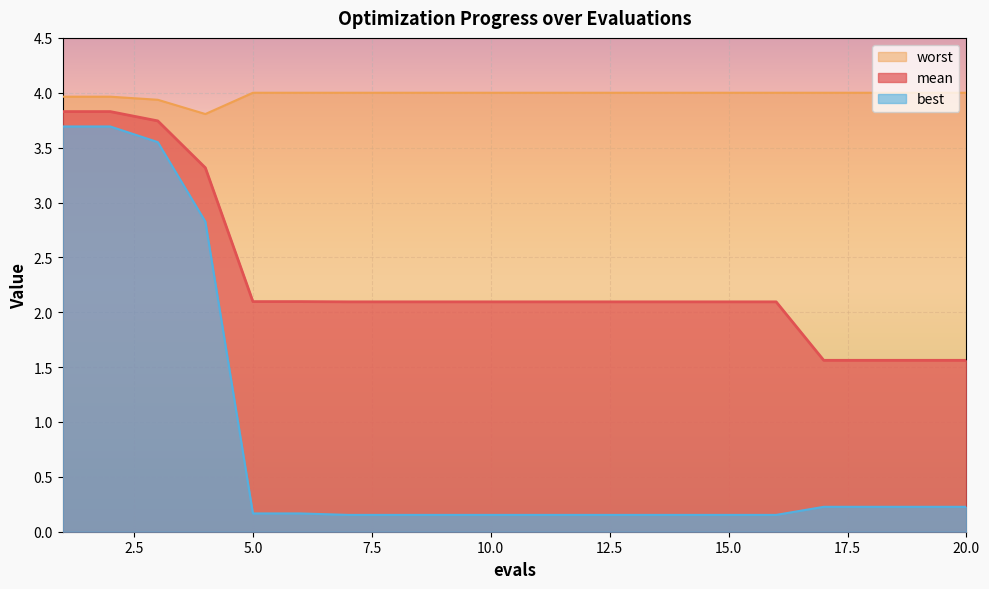

True or false: best and mean cross at least once.

False